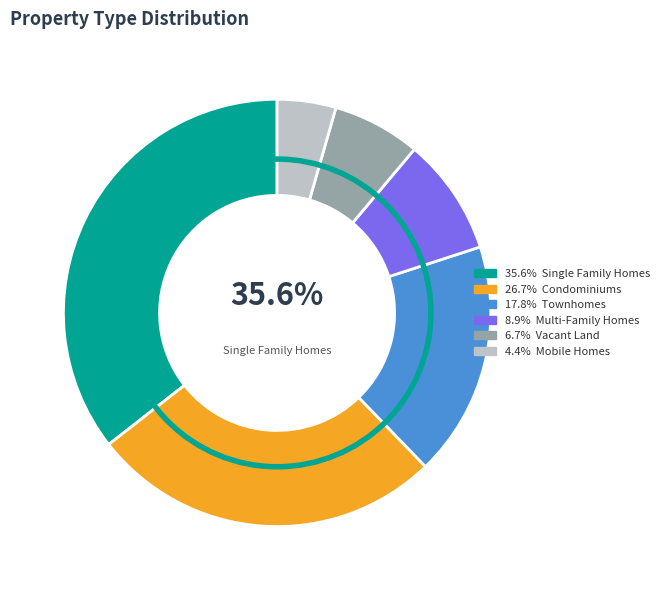

Does any single category account for the majority?

No